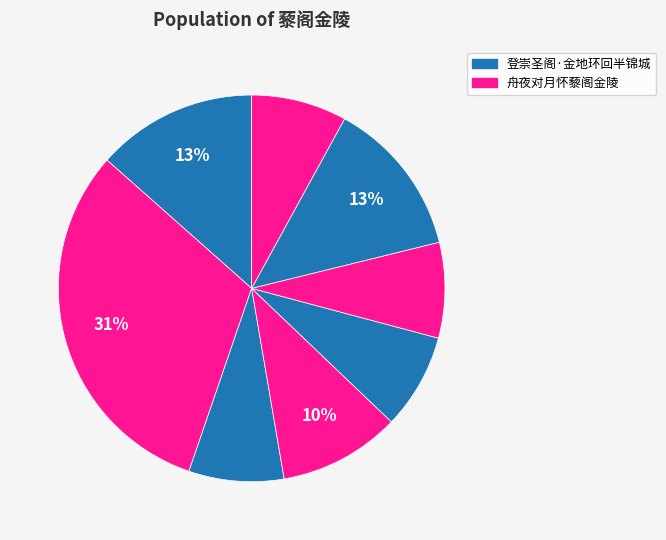

How many slices are in this pie chart?

8